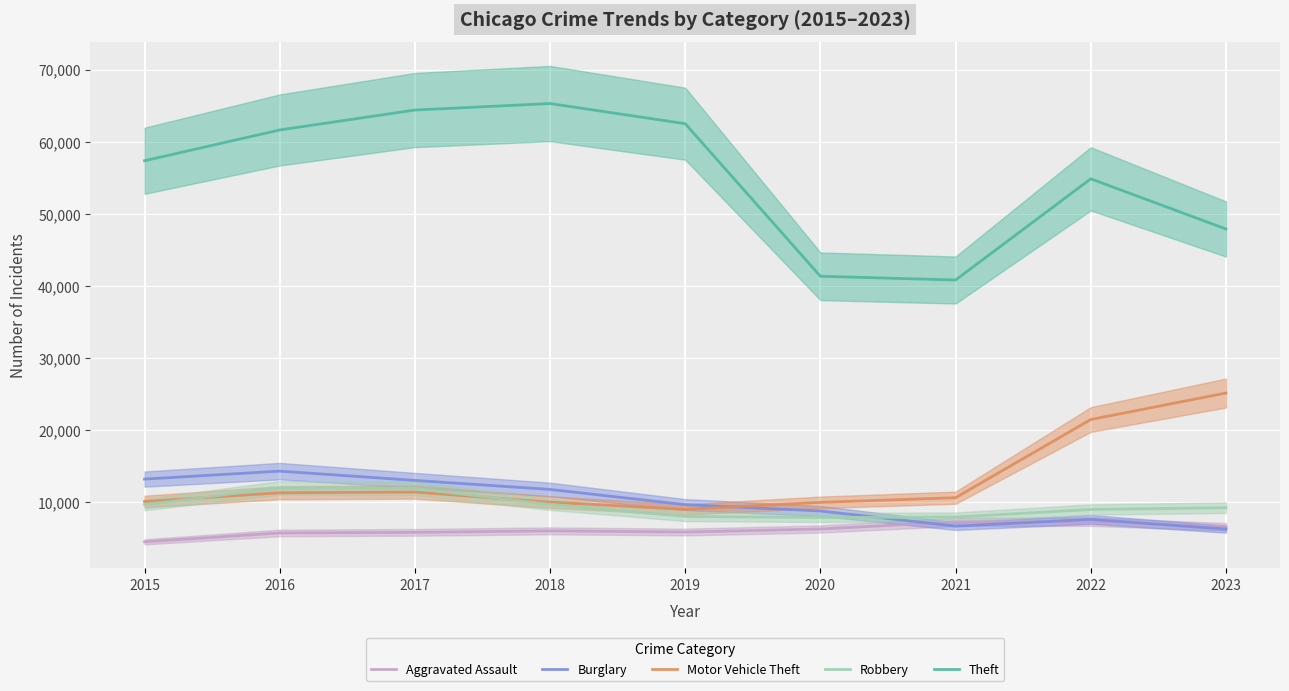

What is the difference between the maximum and minimum values in the Burglary series?

8045